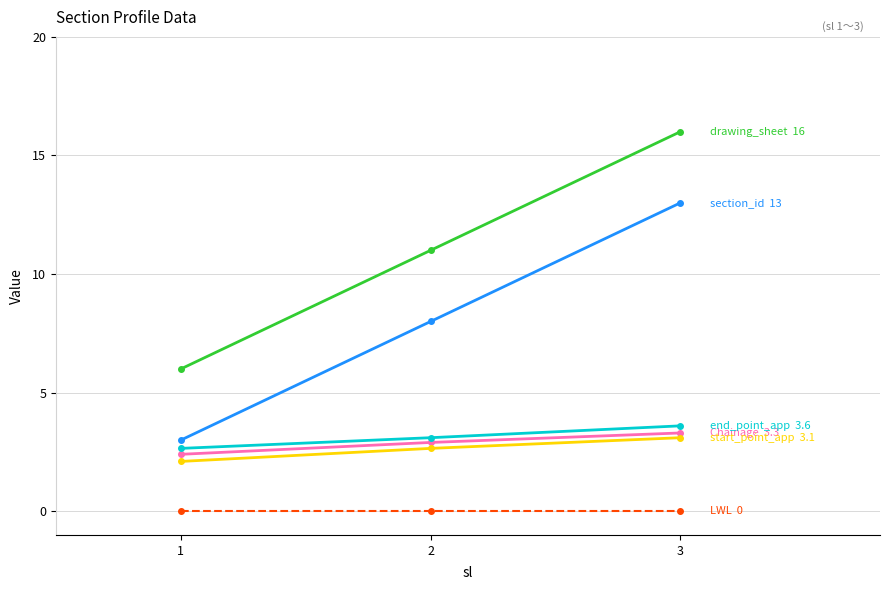

At which category is the sum across all series the highest?

3